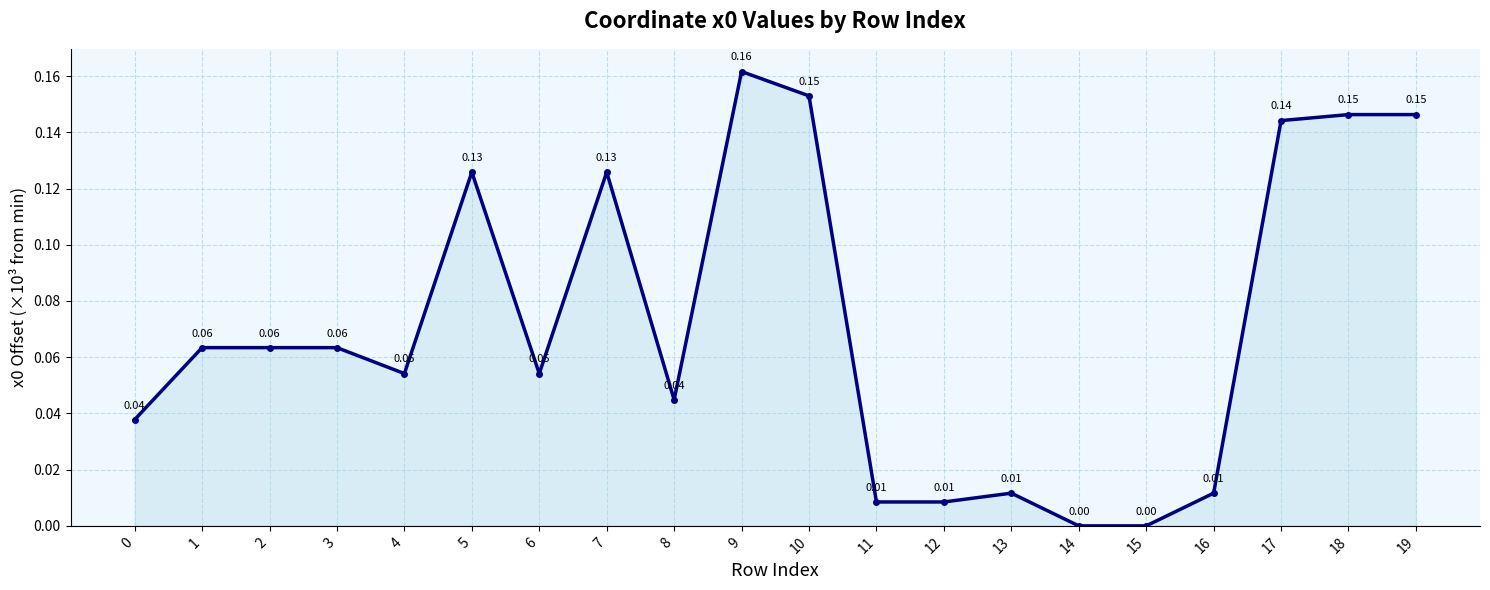

True or false: there are more than 0 points higher than both neighbors.

True